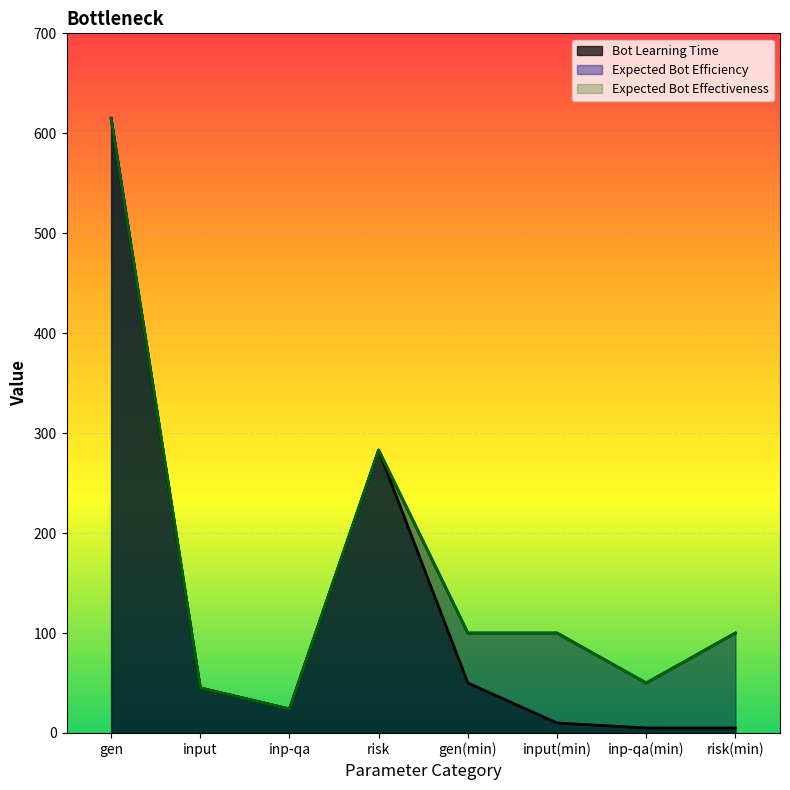

What is the greatest value displayed?

615